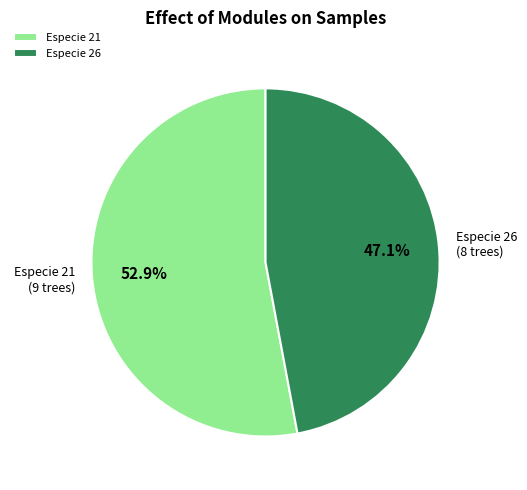

What is the largest slice in the pie chart?

Especie 21